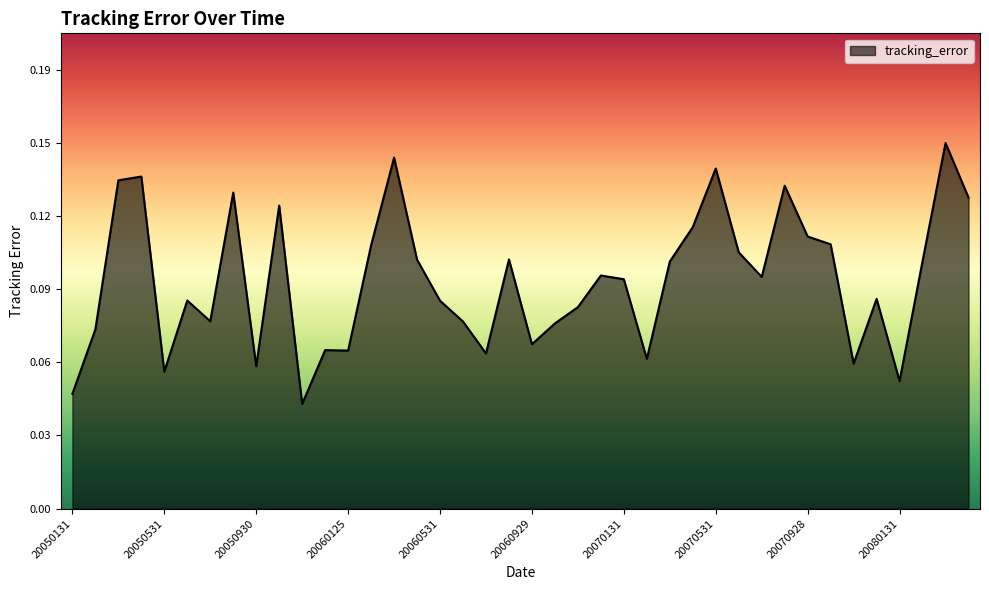

Does the chart have visible grid lines?

No